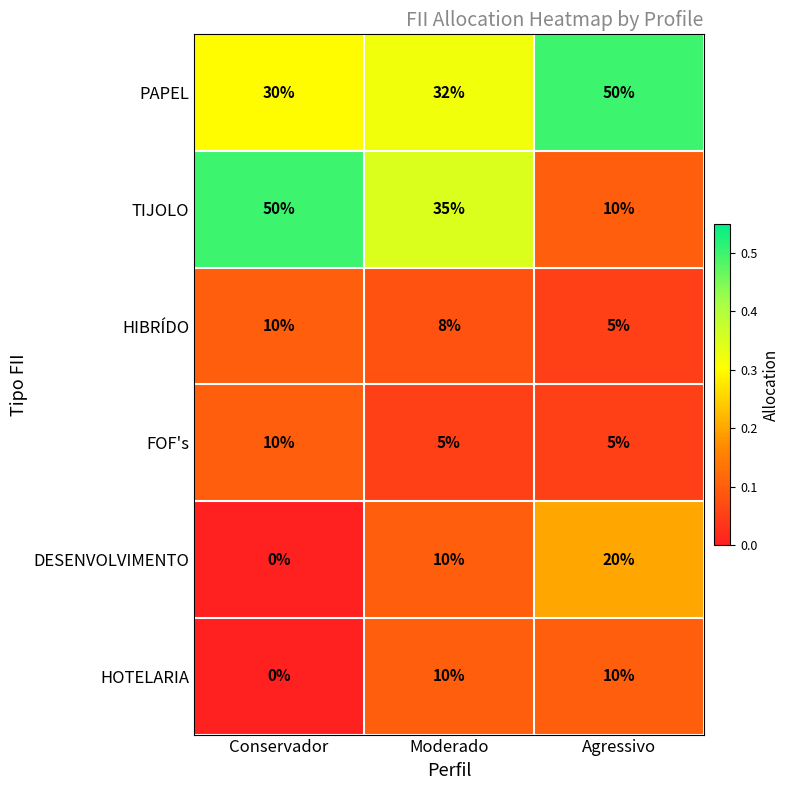

Reading left to right, transcribe all the data shown in this chart.

PAPEL: Conservador=30	Moderado=32	Agressivo=50
TIJOLO: Conservador=50	Moderado=35	Agressivo=10
HIBRÍDO: Conservador=10	Moderado=8	Agressivo=5
FOF's: Conservador=10	Moderado=5	Agressivo=5
DESENVOLVIMENTO: Conservador=0	Moderado=10	Agressivo=20
HOTELARIA: Conservador=0	Moderado=10	Agressivo=10